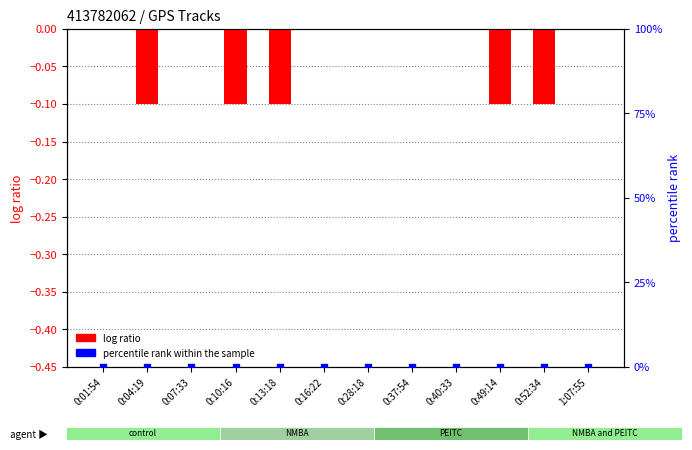

Which series has the widest spread of Y values?

log ratio